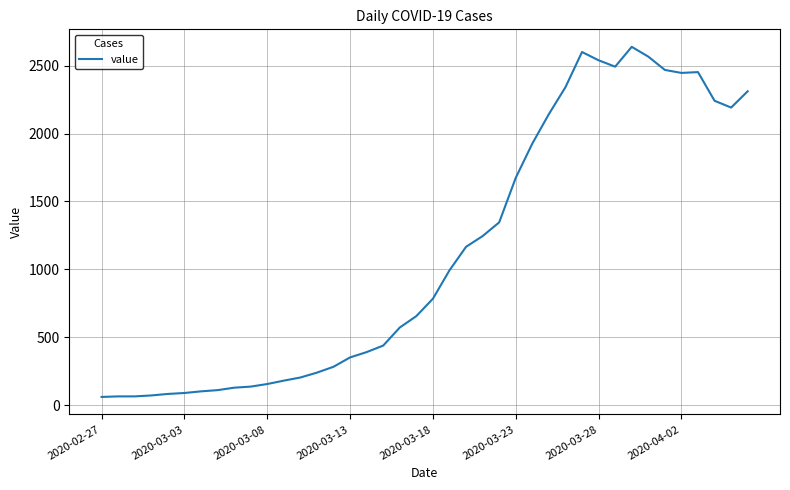

What is the difference between the maximum and minimum values?

2577